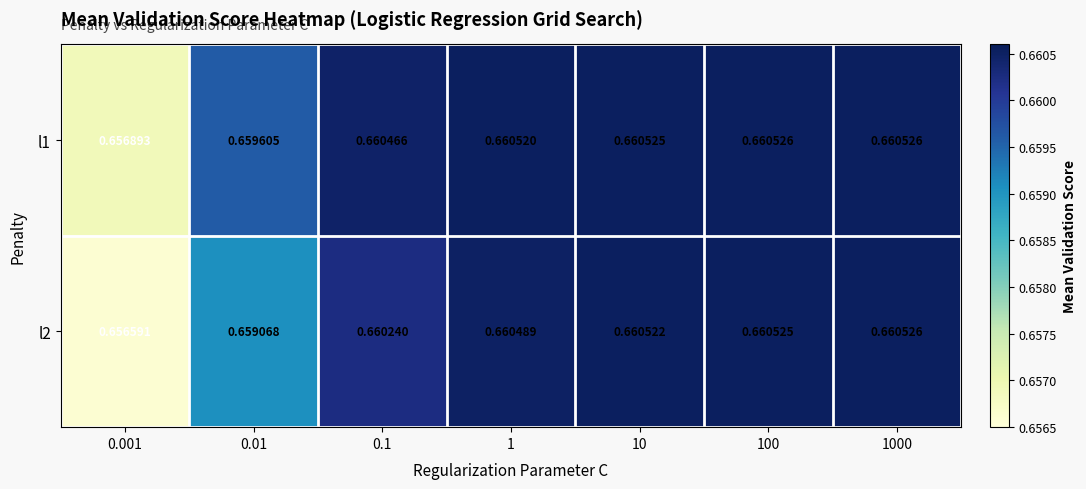

Is the value of l1 at 10 greater than the value of l2 at 1?

Yes